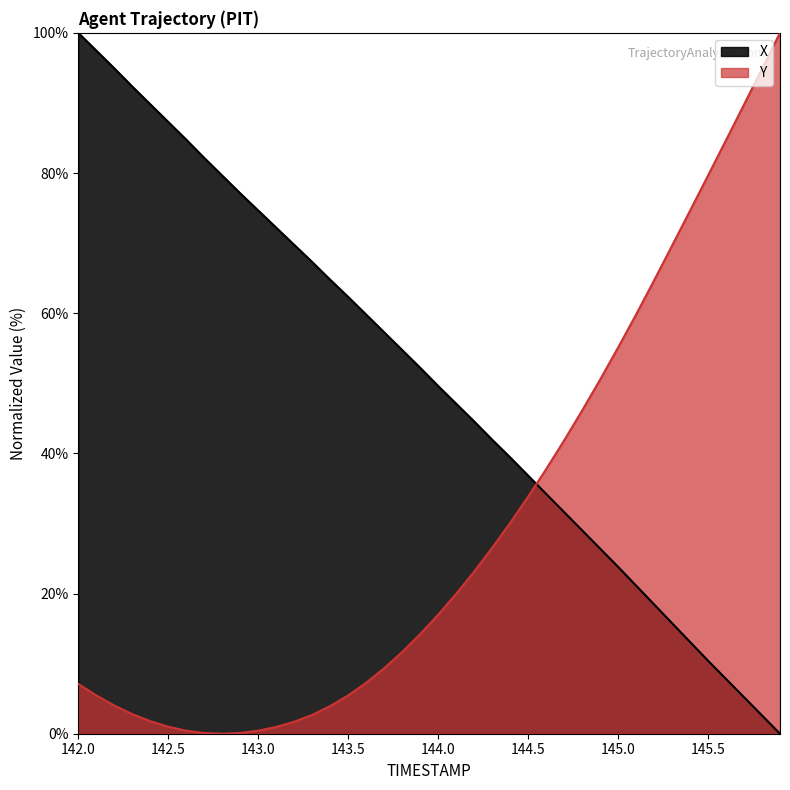

In Y, how many points are lower than both neighbors (excluding endpoints)?

1